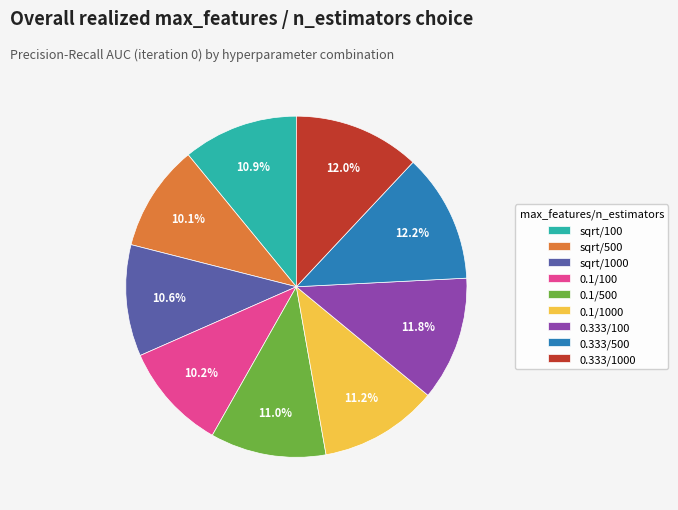

Is there a majority slice in this chart?

No